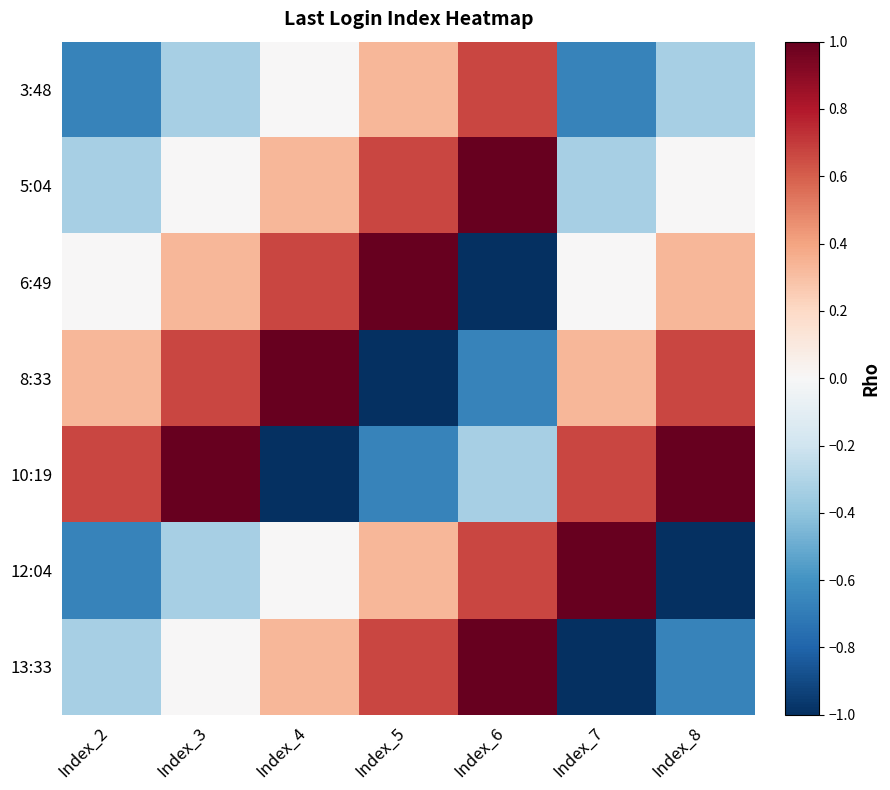

What is the spread (max minus min) of values at Index_2?

1.3